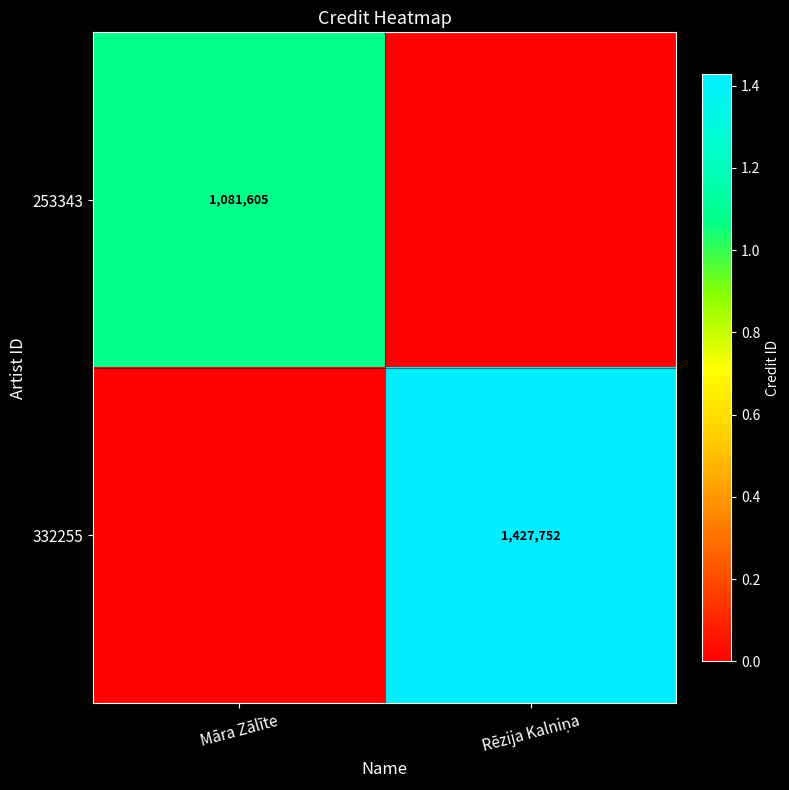

Is it true that 253343 equals 1832006 at Māra Zālīte?

False